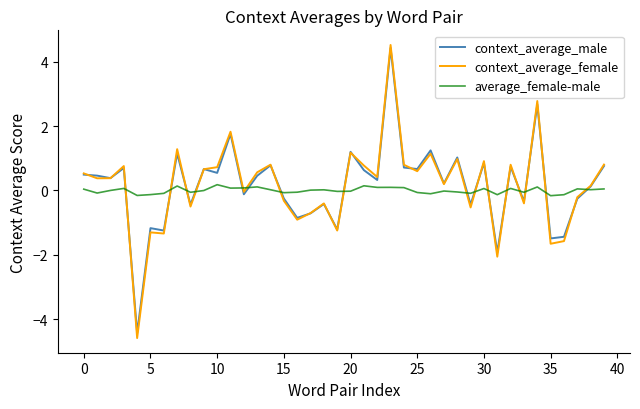

What is the smallest value displayed?

-4.6